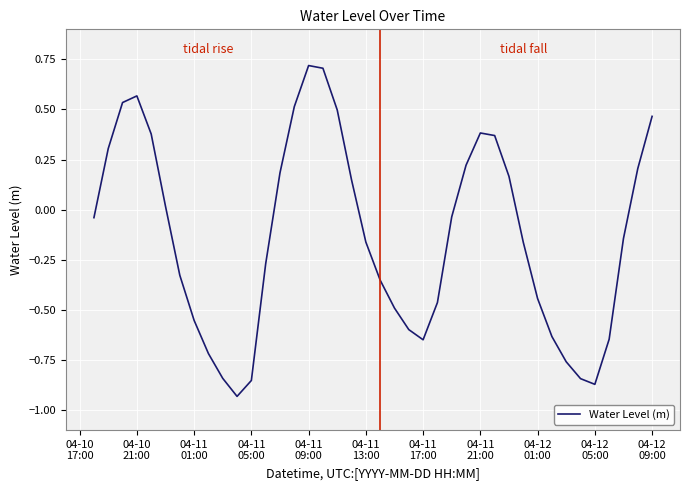

What is the difference between the second highest and second lowest values?

1.6